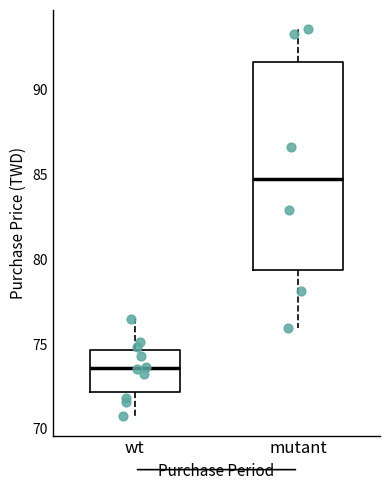

Where does the lower whisker of the box for mutant end on the y-axis? The values are not printed on the chart, so give them approximately, as read against the axis.

76.0